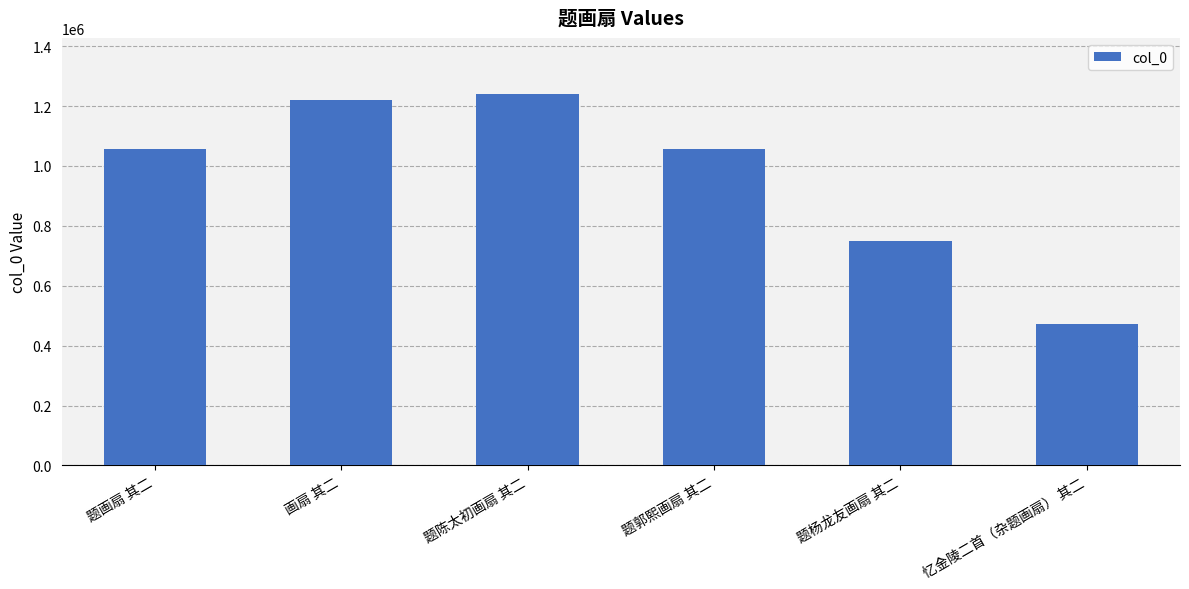

What is the label of the 3rd bar from the right?

题郭熙画扇 其二